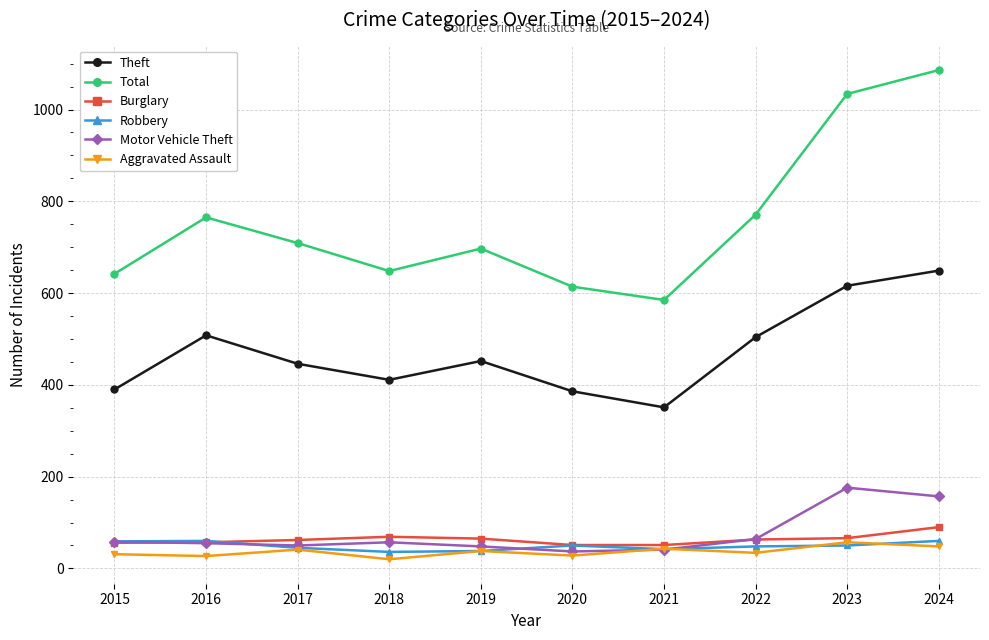

True or false: Theft and Burglary intersect in this chart.

False